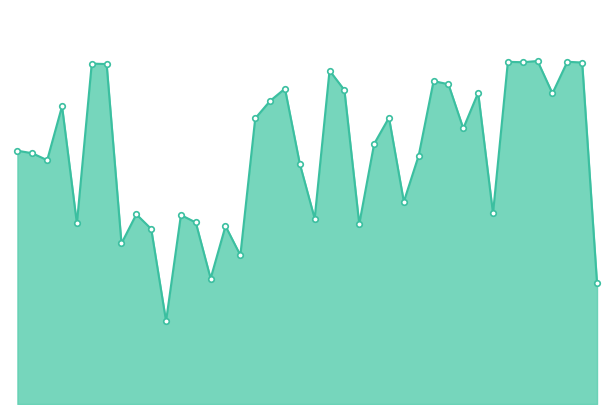

What is the smallest value displayed?

0.2